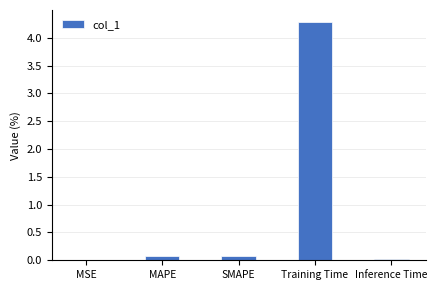

Read the value at Training Time.

4.3